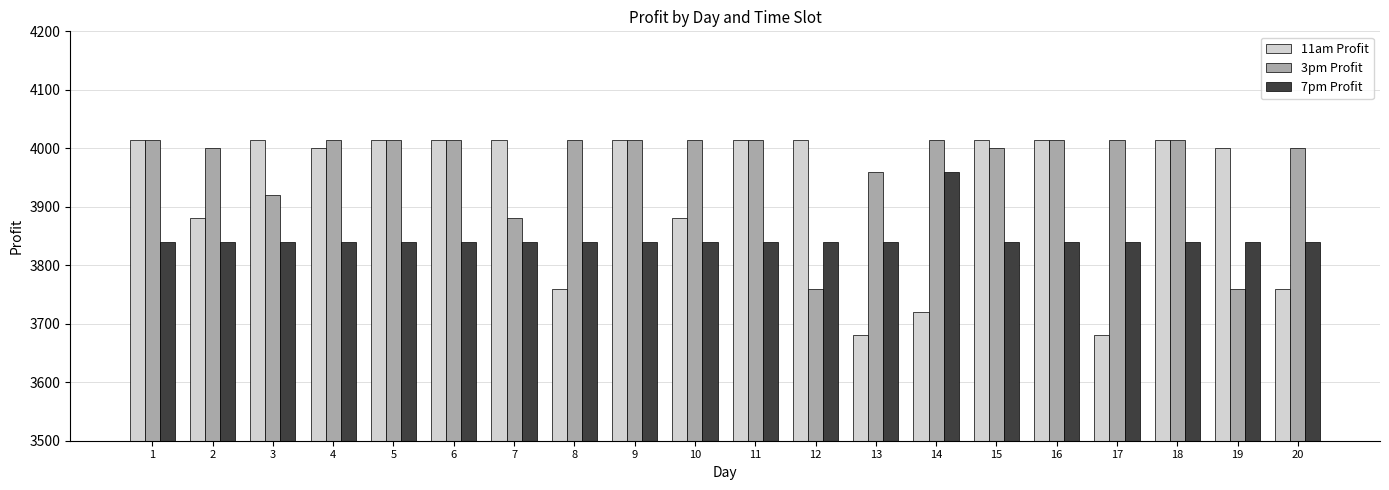

How many bars are there in each group?

3